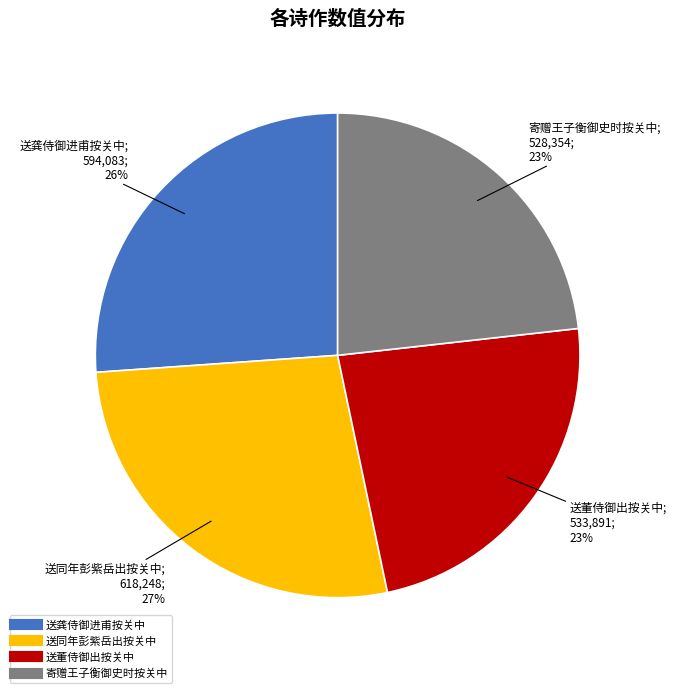

How many segments does this pie chart have?

4